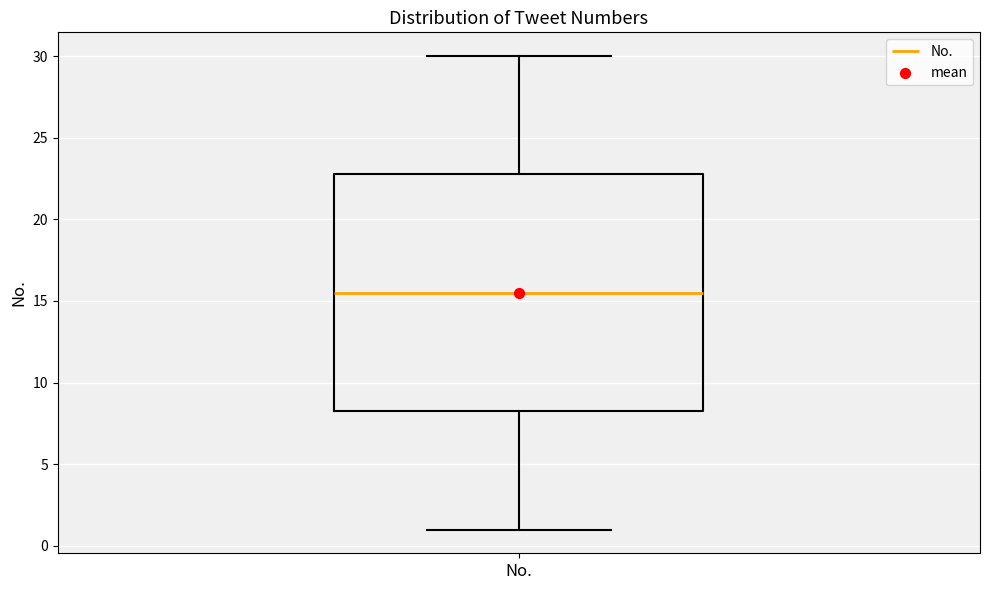

Where does the upper whisker of the box for No. end on the y-axis? The values are not printed on the chart, so give them approximately, as read against the axis.

30.0